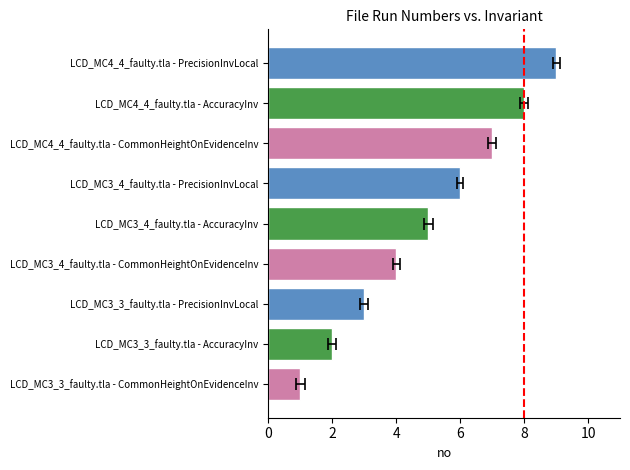

What is the maximum value shown in the chart?

9